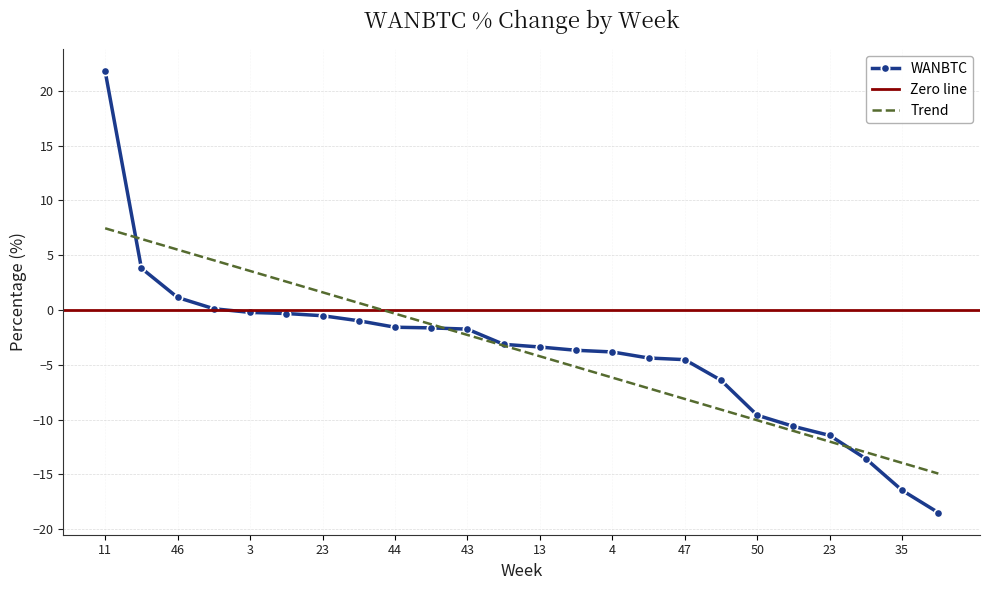

What is the difference between the maximum and second lowest values?

38.3